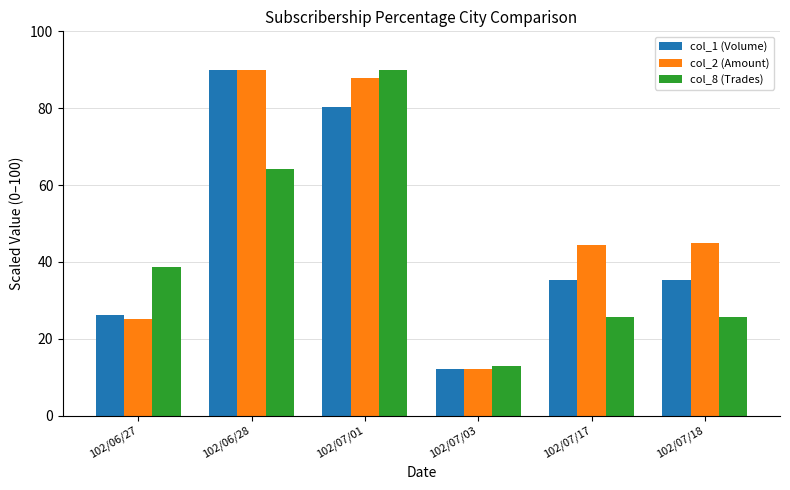

Reading left to right, what are all the values shown in this chart?

col_1 (Volume): 26.2	90.0	80.3	12.1	35.2	35.2
col_2 (Amount): 25.2	90.0	87.9	12.1	44.4	45.0
col_8 (Trades): 38.6	64.3	90.0	12.9	25.7	25.7